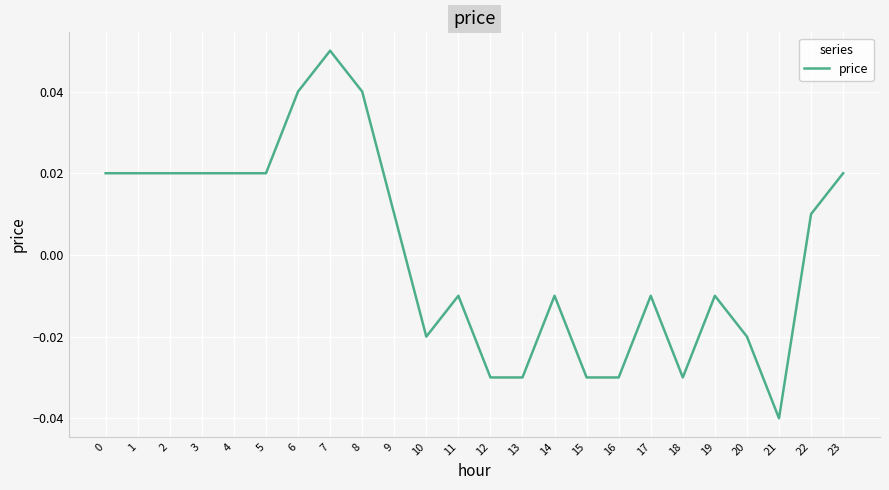

How many values are below zero?

12